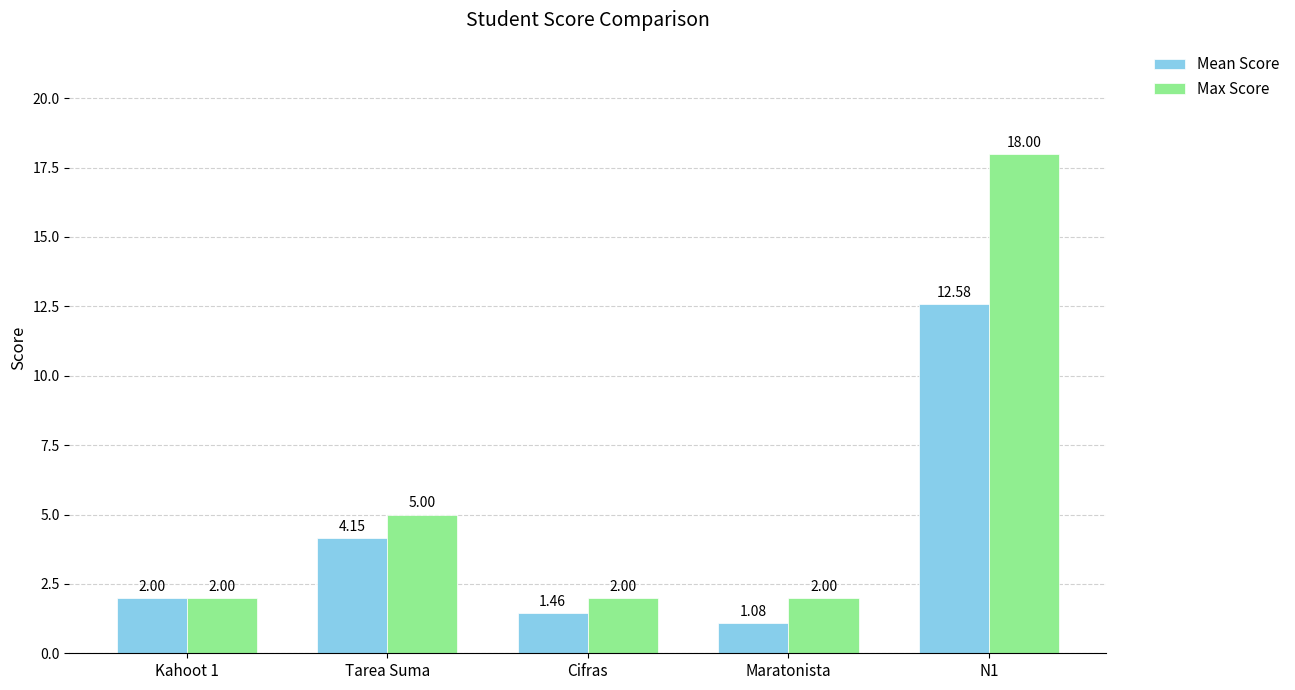

What position from the right is Kahoot 1?

5